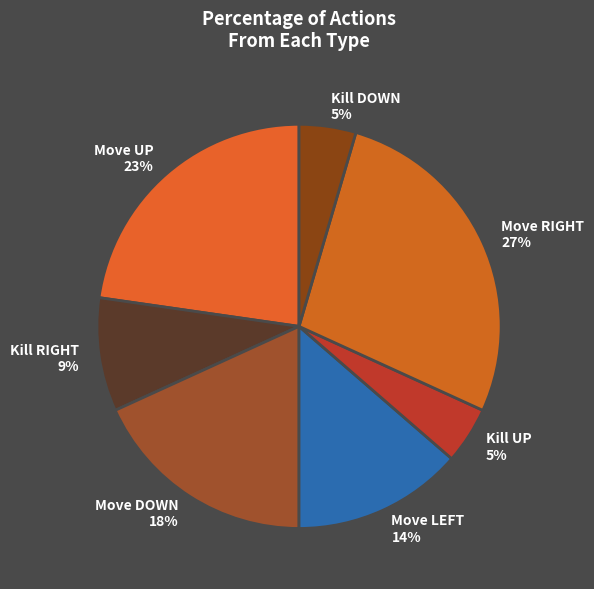

What is the largest slice in the pie chart?

Move RIGHT